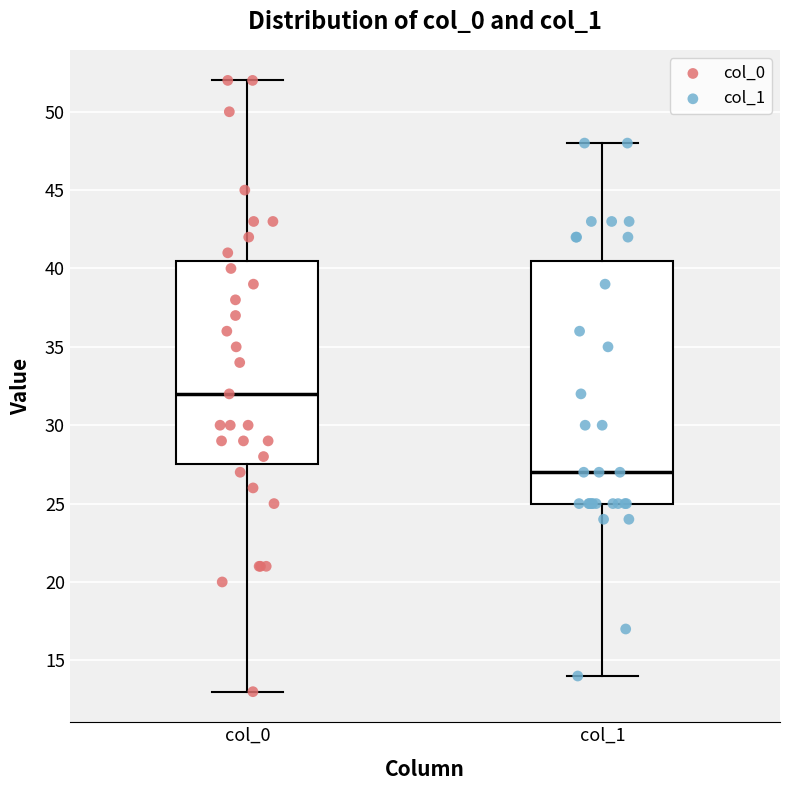

Where is the lower edge of the box for col_1 on the y-axis? The values are not printed on the chart, so give them approximately, as read against the axis.

25.0